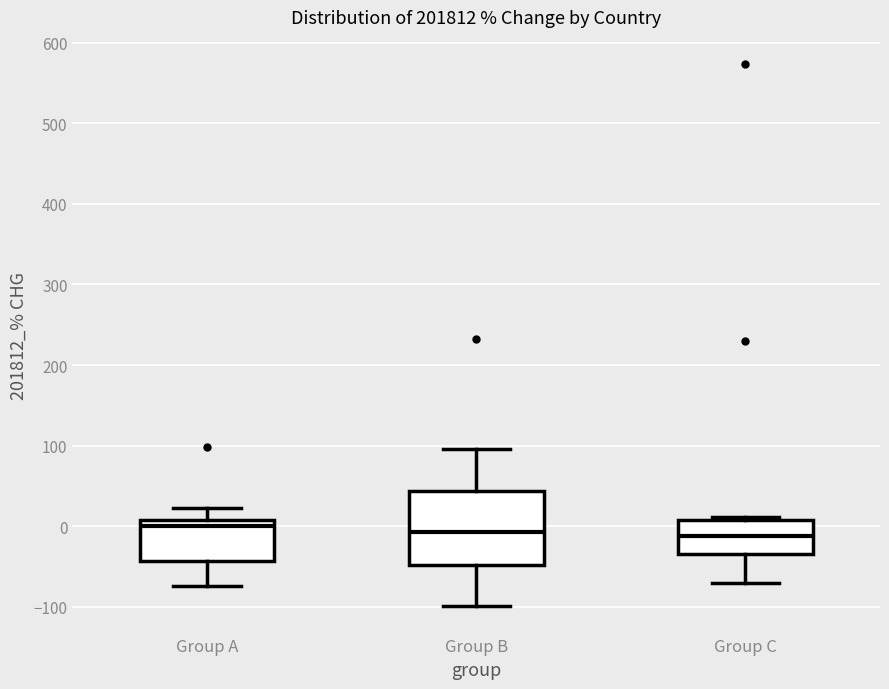

Where does the lower whisker of the box for Group C end on the y-axis? The values are not printed on the chart, so give them approximately, as read against the axis.

-70